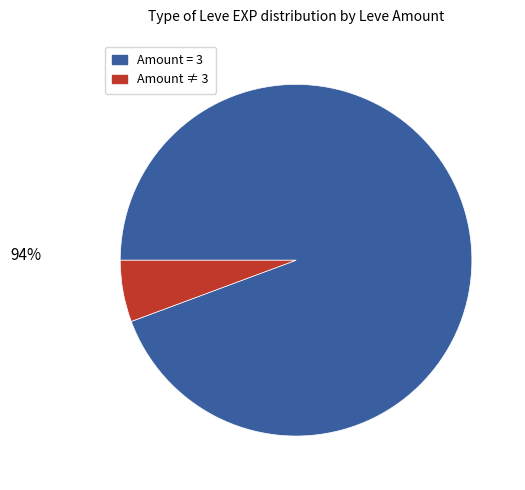

Is there a majority slice in this chart?

Yes